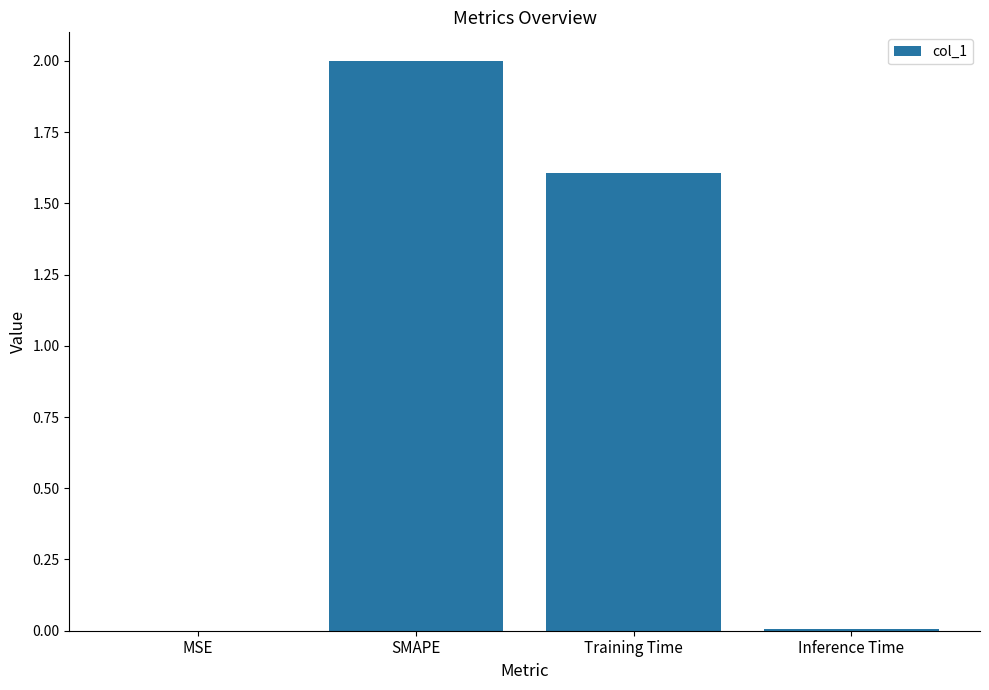

What is the sum of the values at MSE and Training Time?

1.6